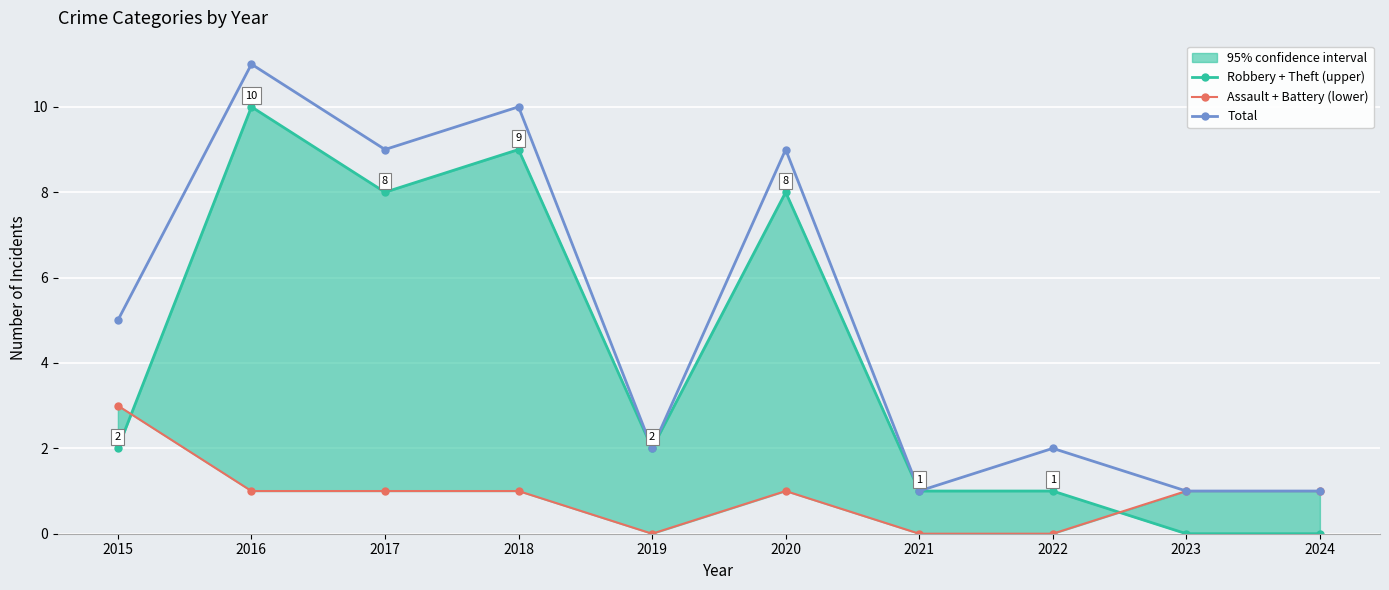

True or false: Robbery + Theft (upper) and Assault + Battery (lower) cross at least once.

True